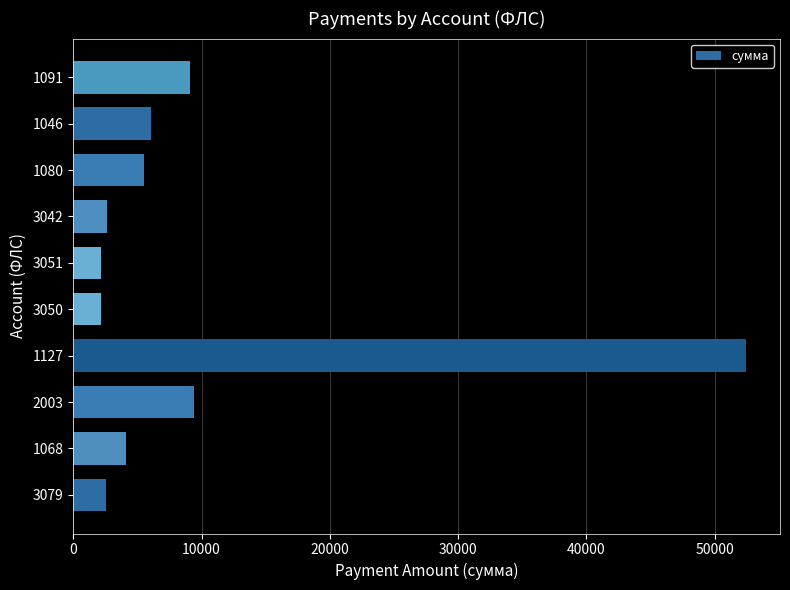

What is the difference between the maximum and second lowest values?

50332.6